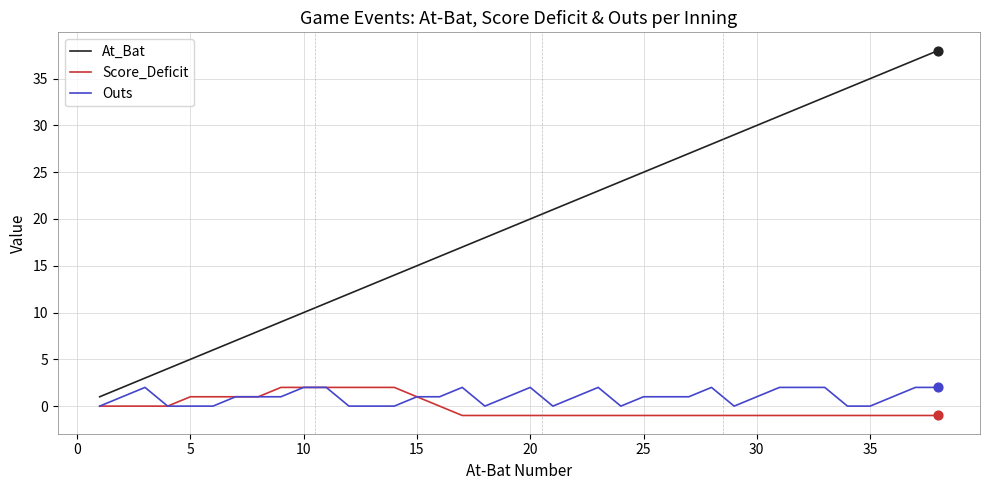

Which series has the largest total across all categories?

At_Bat